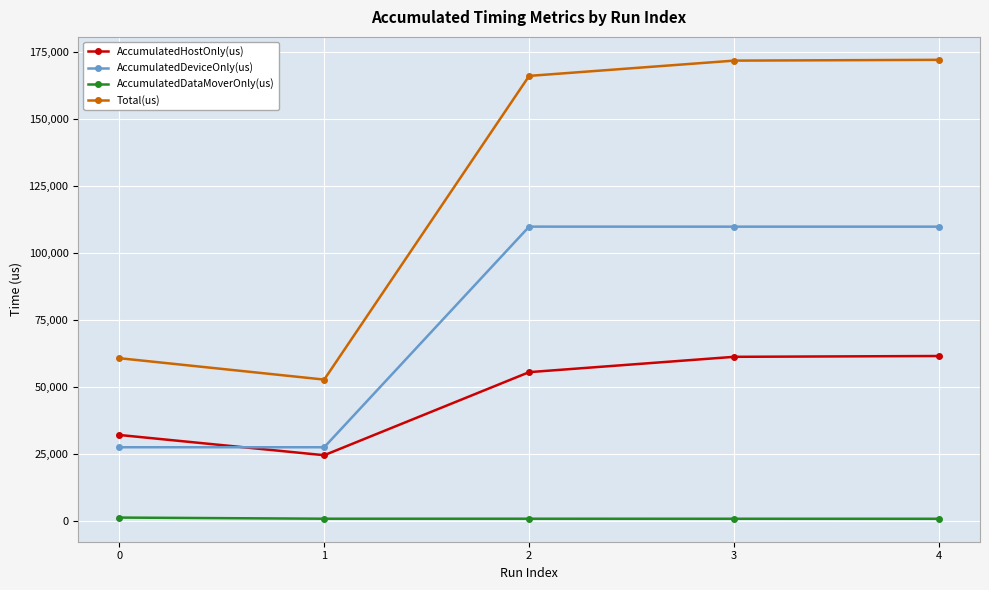

Is it true that AccumulatedDeviceOnly(us) equals 109856.7 at 3?

True